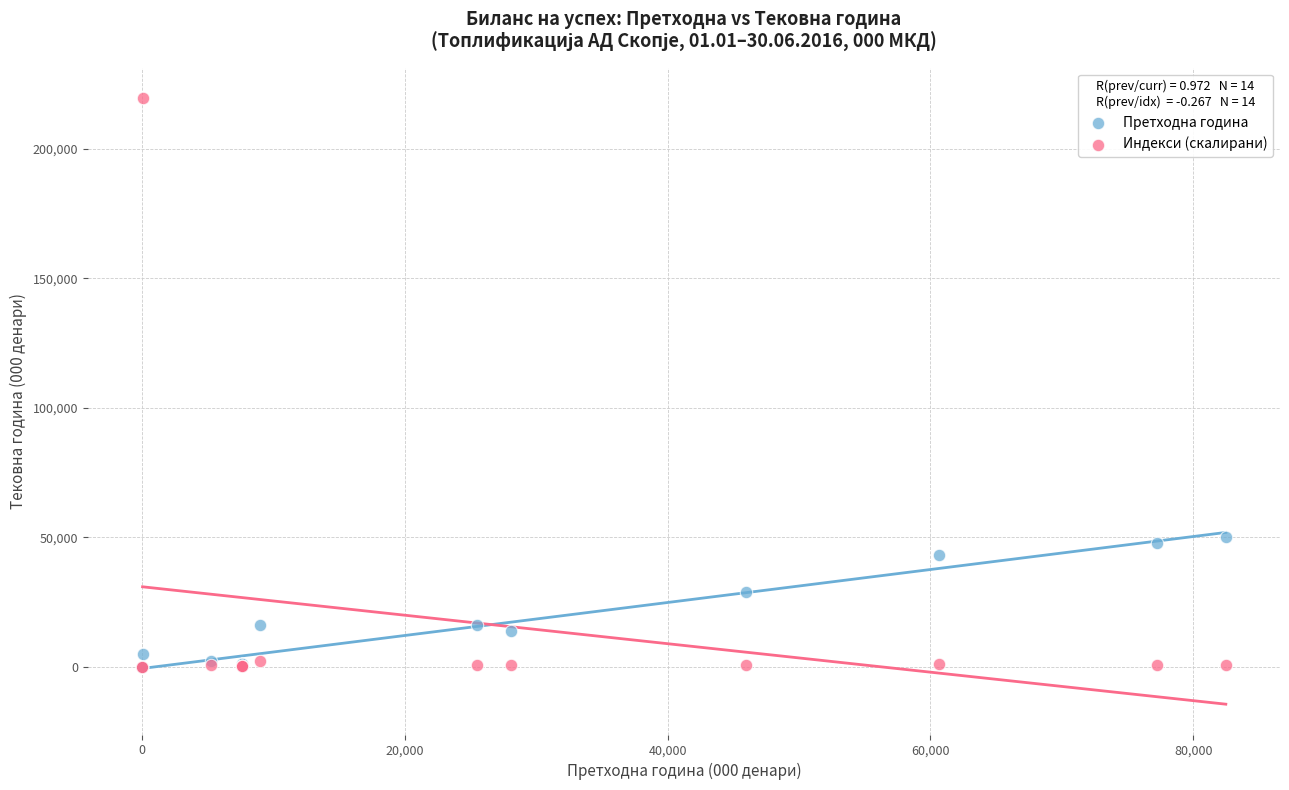

In the Претходна година series, what Y value is closest to 25013?

28884.3